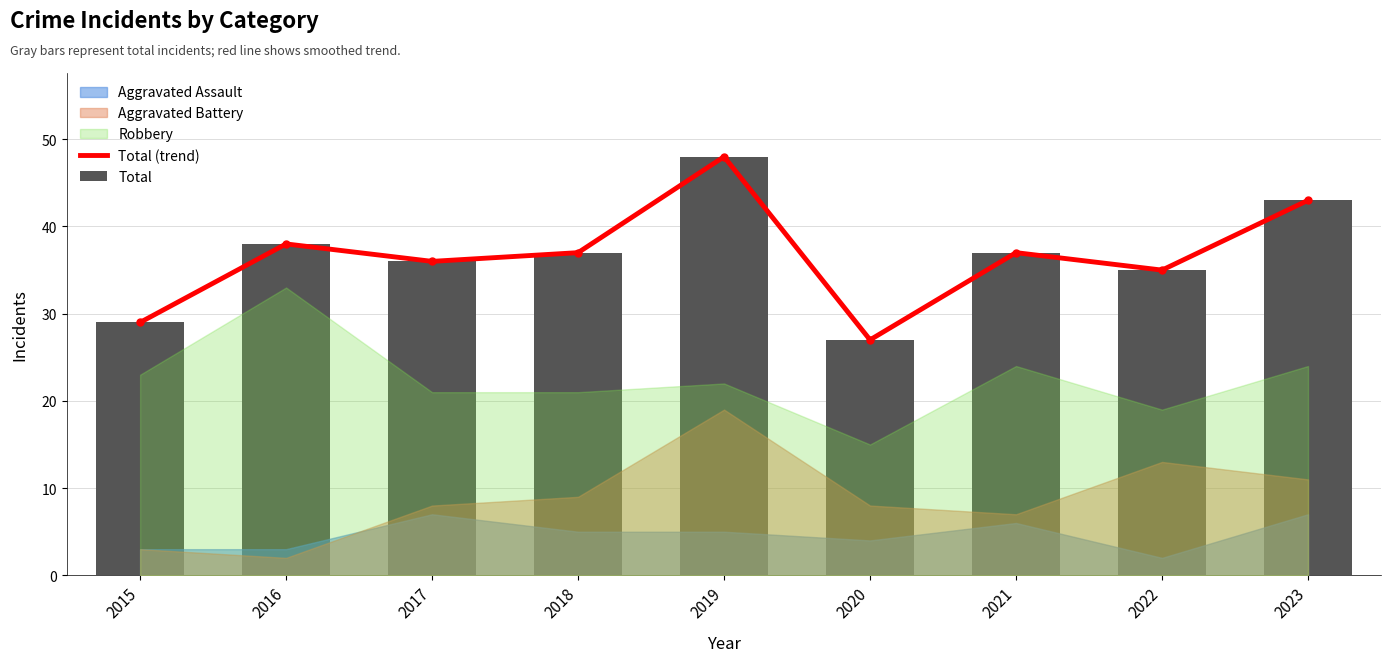

What is the average value of the Total (trend) series?

37